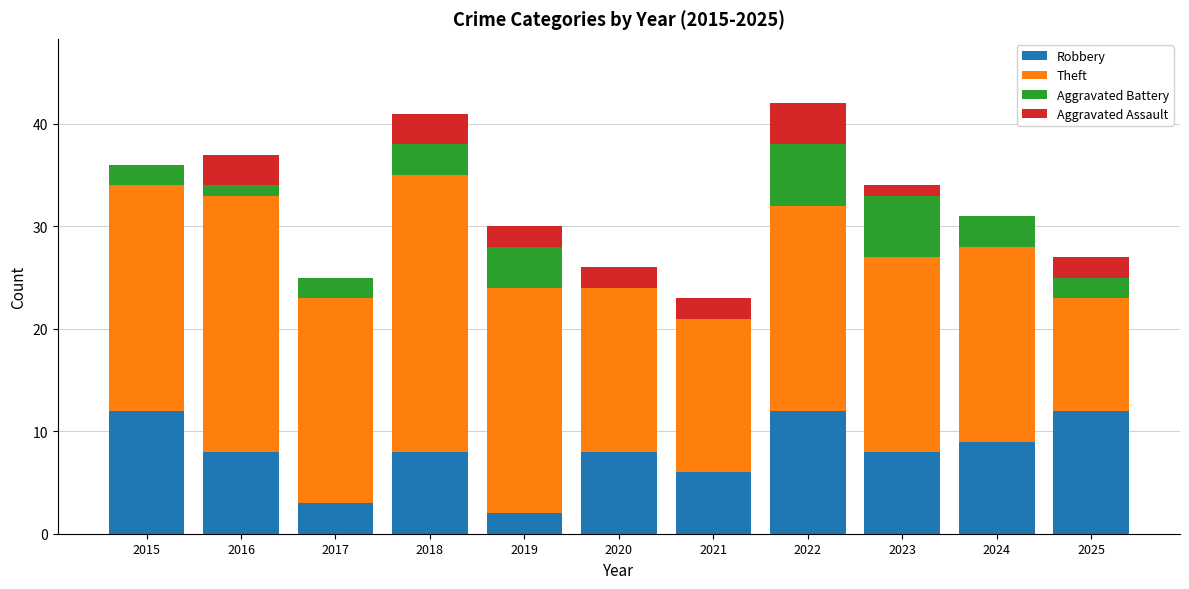

Are the bars horizontal?

No